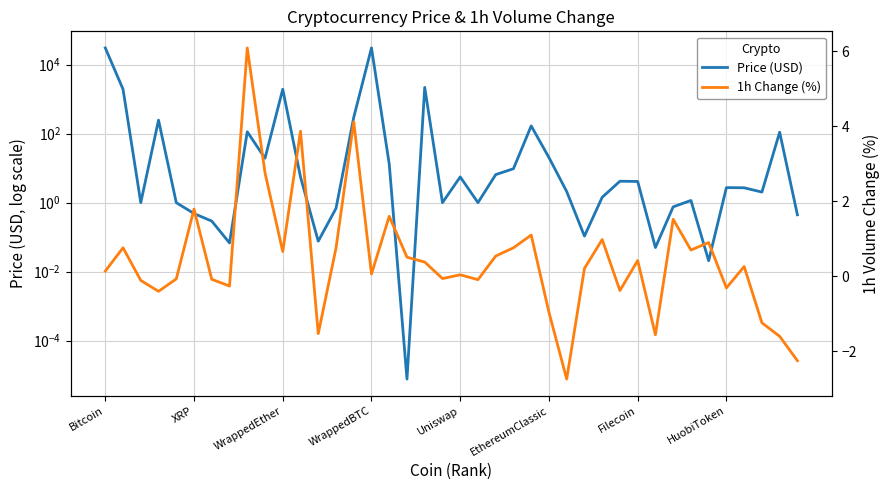

True or false: Price (USD) and 1h Change (%) intersect in this chart.

True